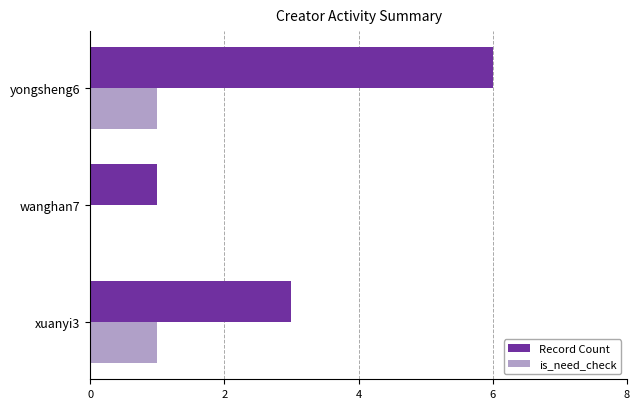

How many distinct data groups are displayed?

2